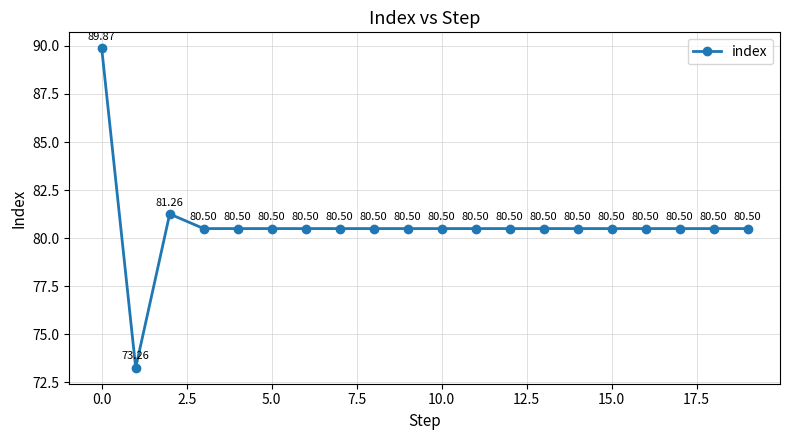

True or false: there are more than 1 points higher than both neighbors.

False